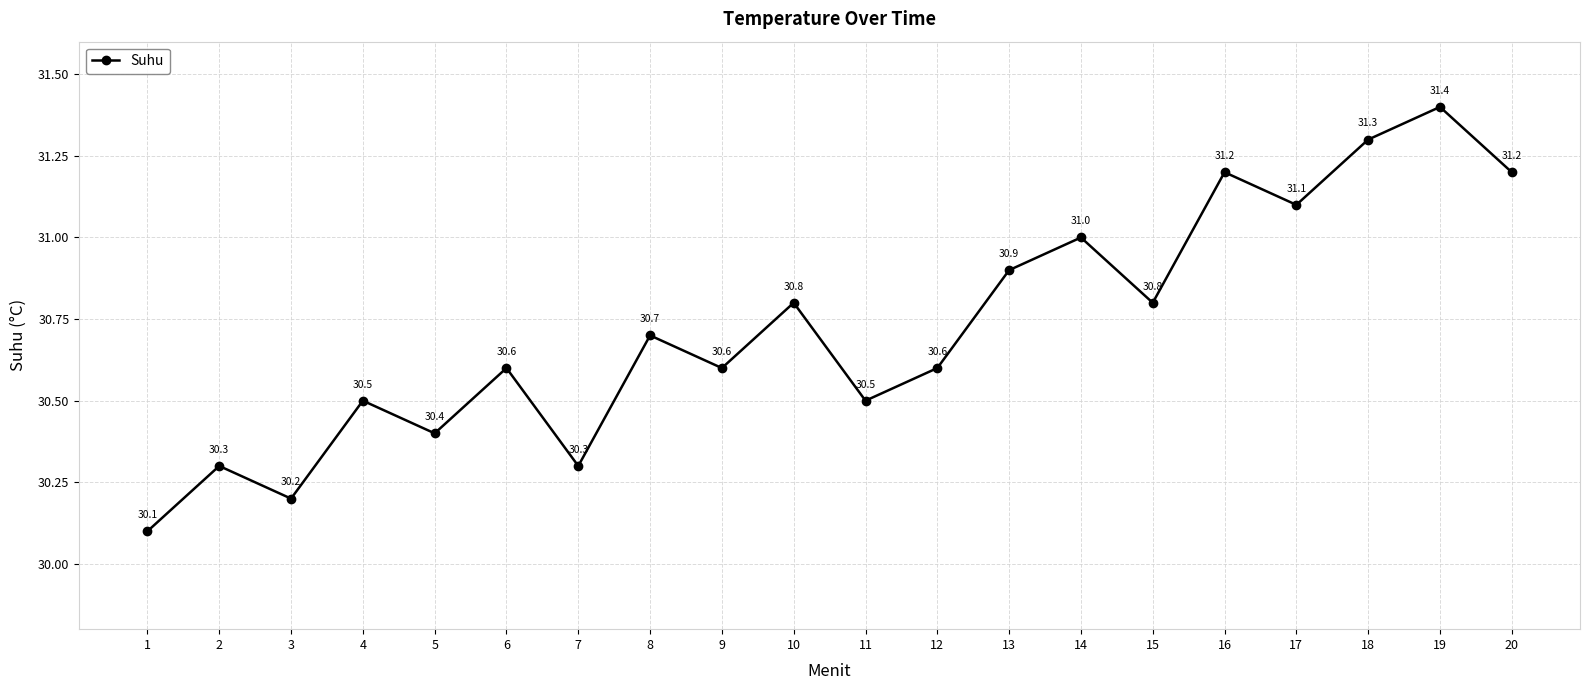

Where is the first local minimum?

3